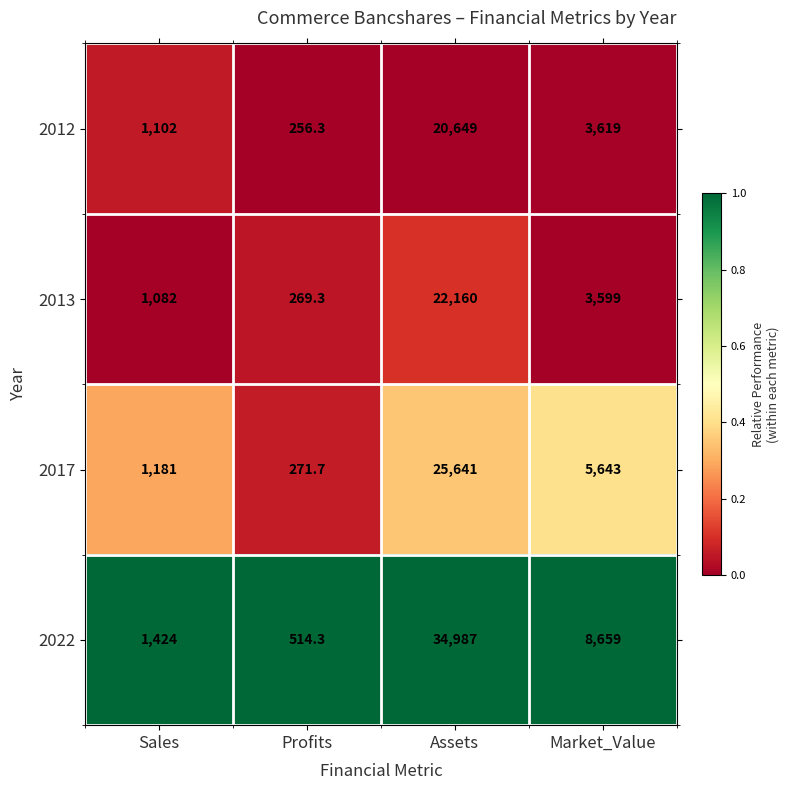

What is the spread (max minus min) of values at Assets?

14338.0